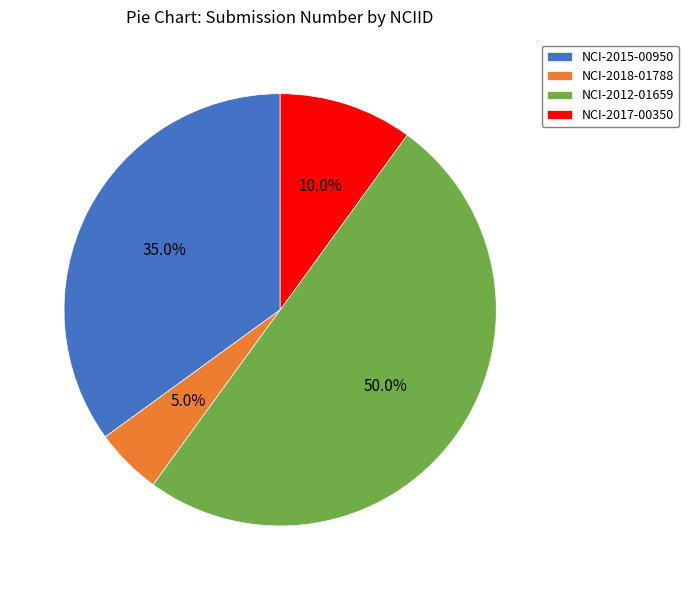

Approximately how many times larger is the value at NCI-2018-01788 compared to NCI-2017-00350?

0.5